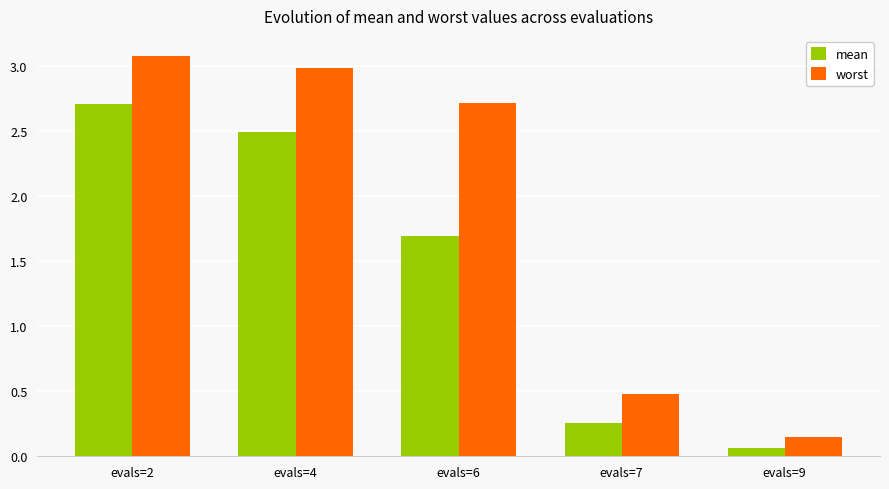

Which series has the largest total across all categories?

worst